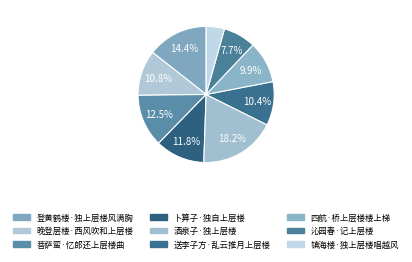

True or false: 送李子方·乱云推月上层楼 accounts for 10% of the total.

True